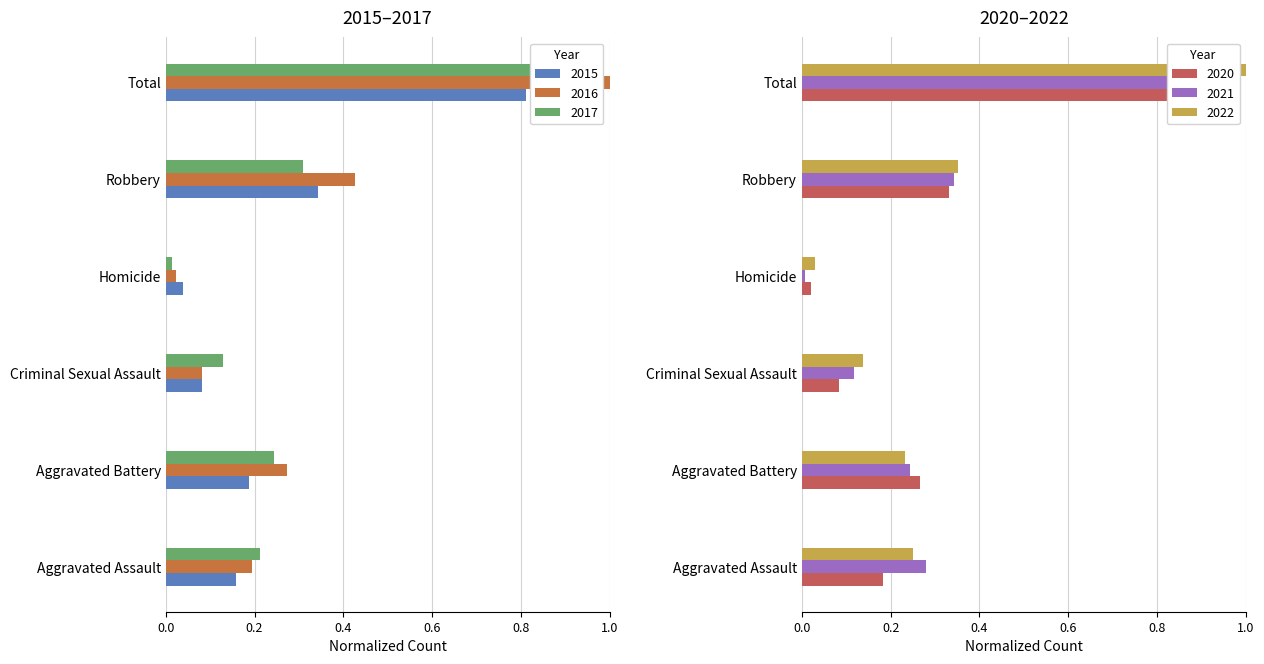

What is the total value across all series at Homicide?

0.1